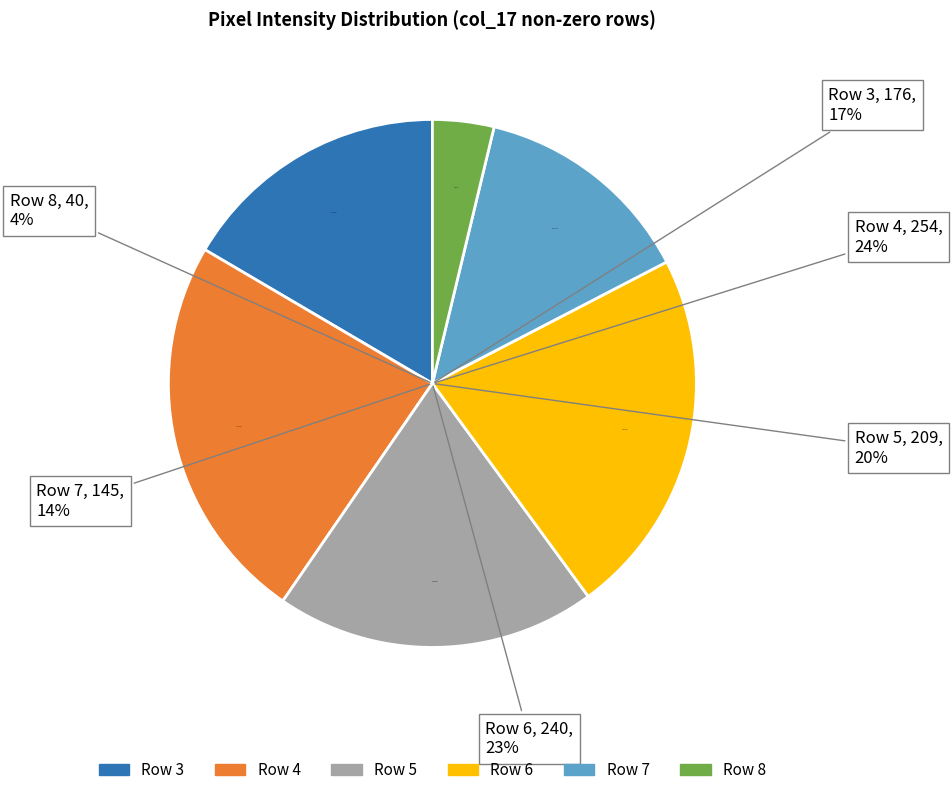

To the nearest percent, what percentage of the pie is Row 8 (col_17=40)?

4%